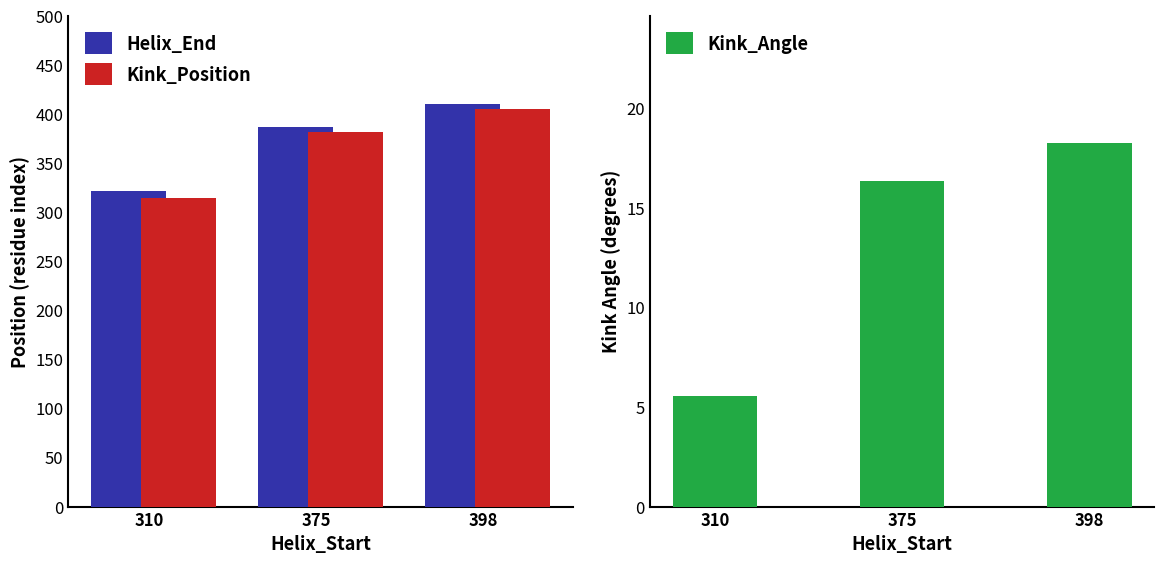

Which has a higher value, 398 or 375?

398